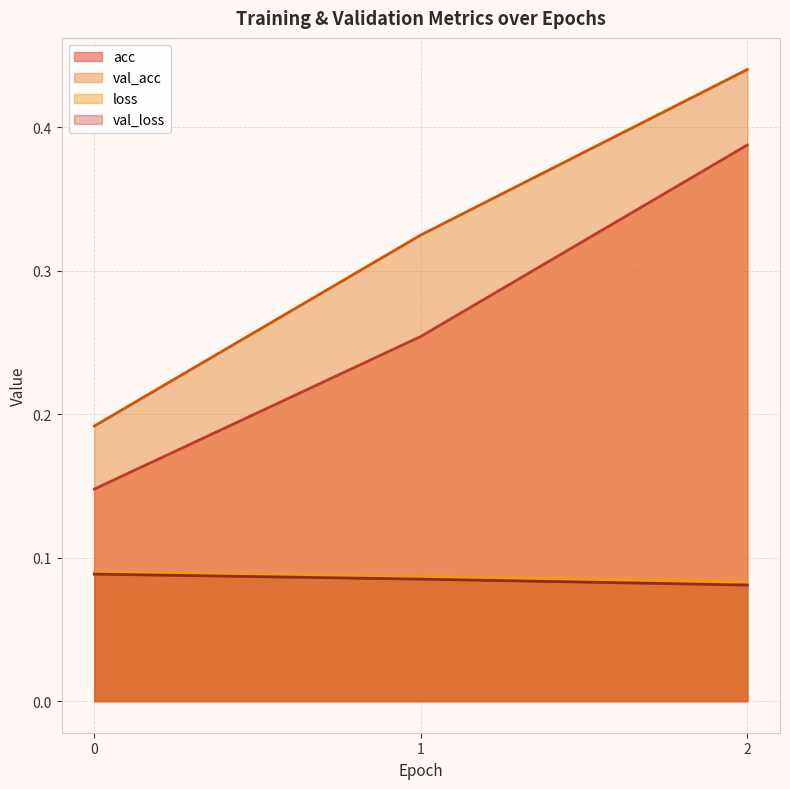

What is the difference between the acc values at 2 and 0?

0.2